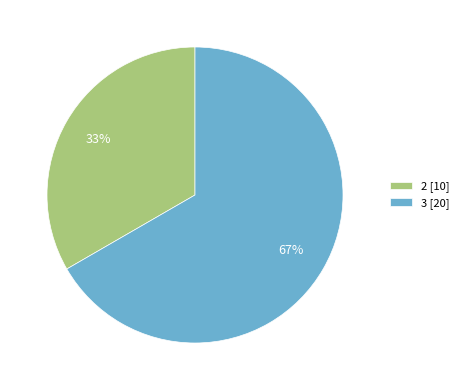

Which category accounts for the majority?

3 [20]